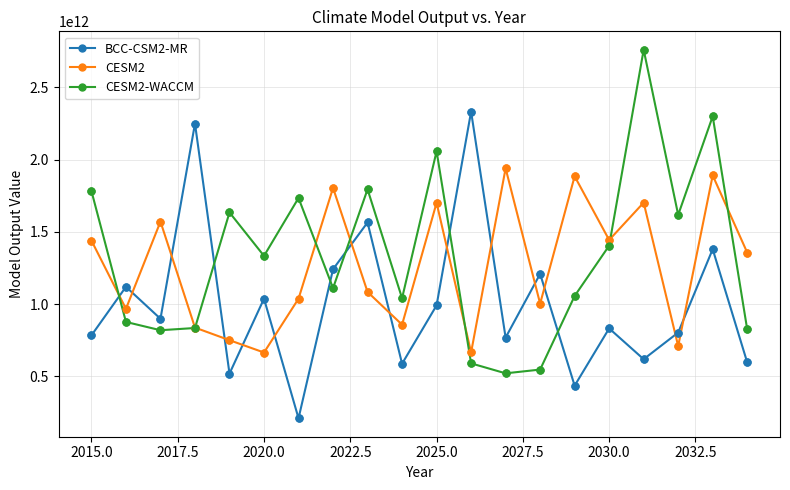

In CESM2-WACCM, how many points are lower than both neighbors (excluding endpoints)?

6